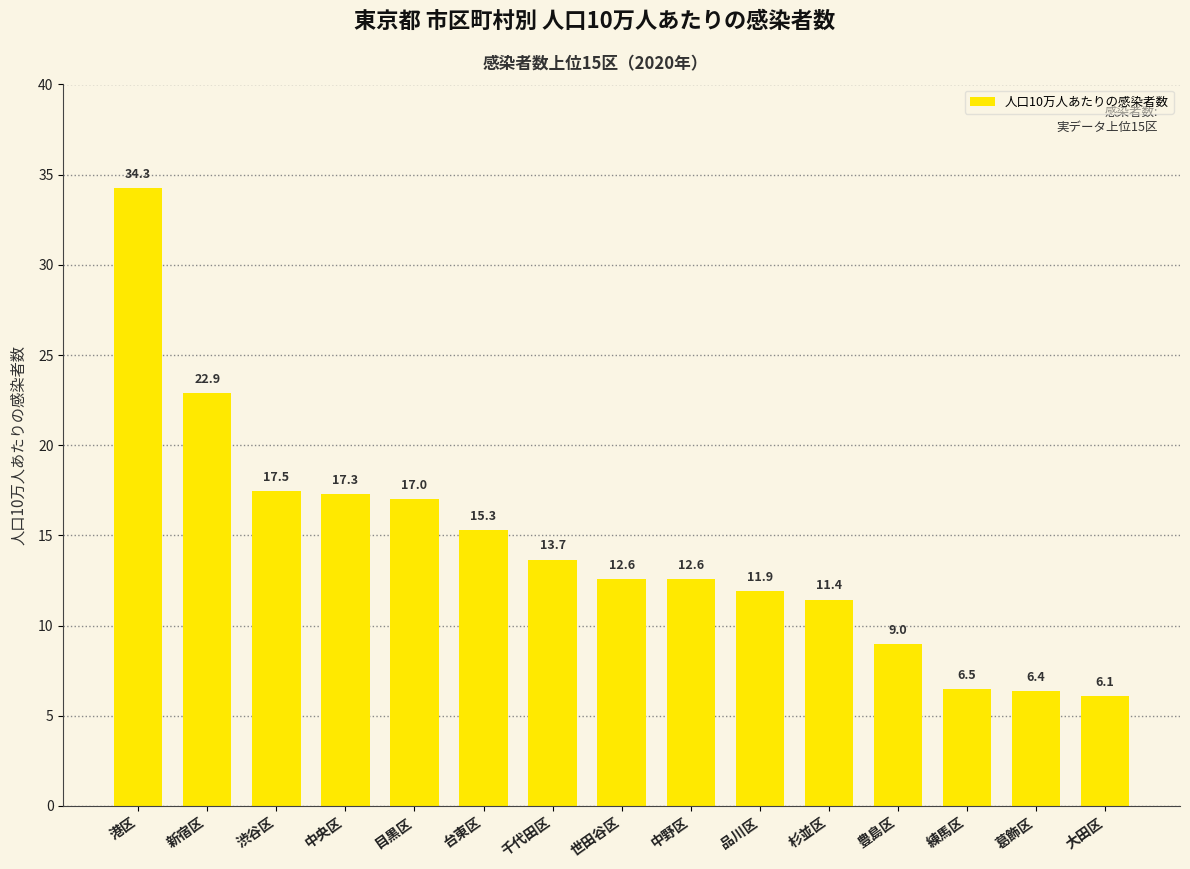

What is the maximum value shown in the chart?

34.3